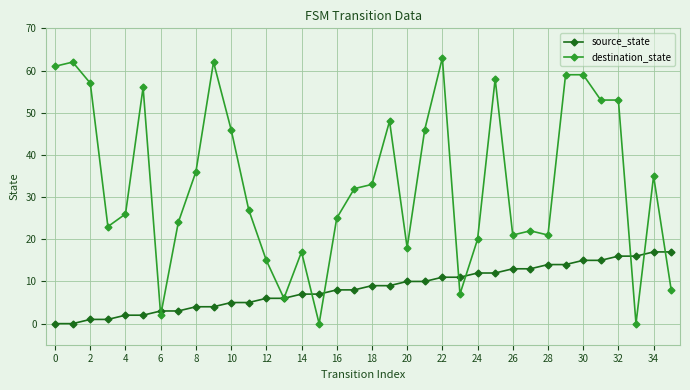

At how many categories does at least one series exceed 52?

11